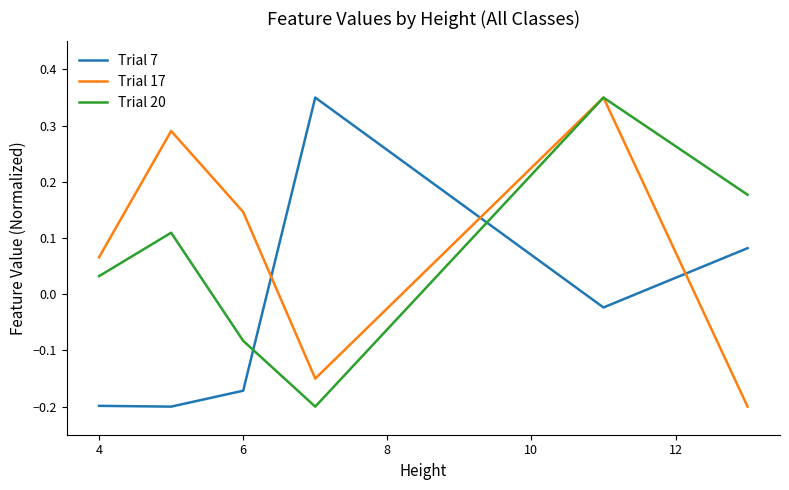

How many times do Trial 7 and Trial 17 cross each other?

3